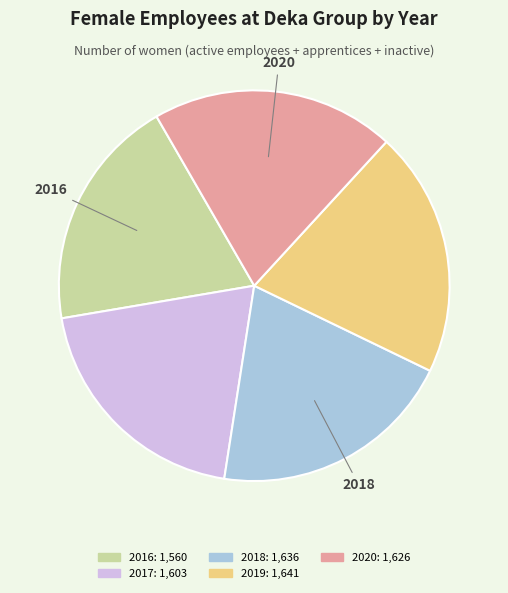

Approximately how many times larger is the value at 2020 compared to 2017?

1.0